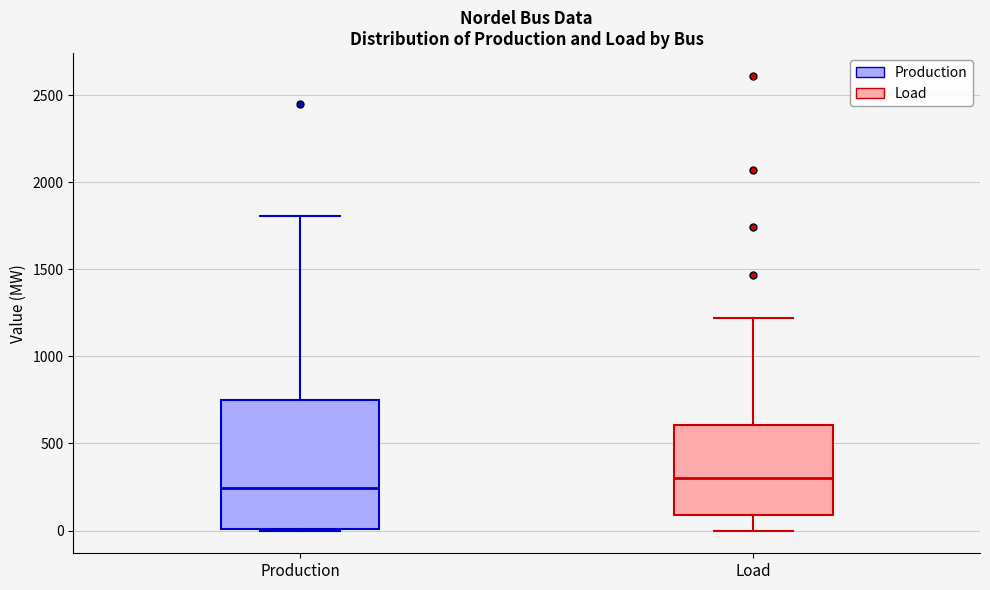

Where does the lower whisker of the box for Load end on the y-axis? The values are not printed on the chart, so give them approximately, as read against the axis.

0